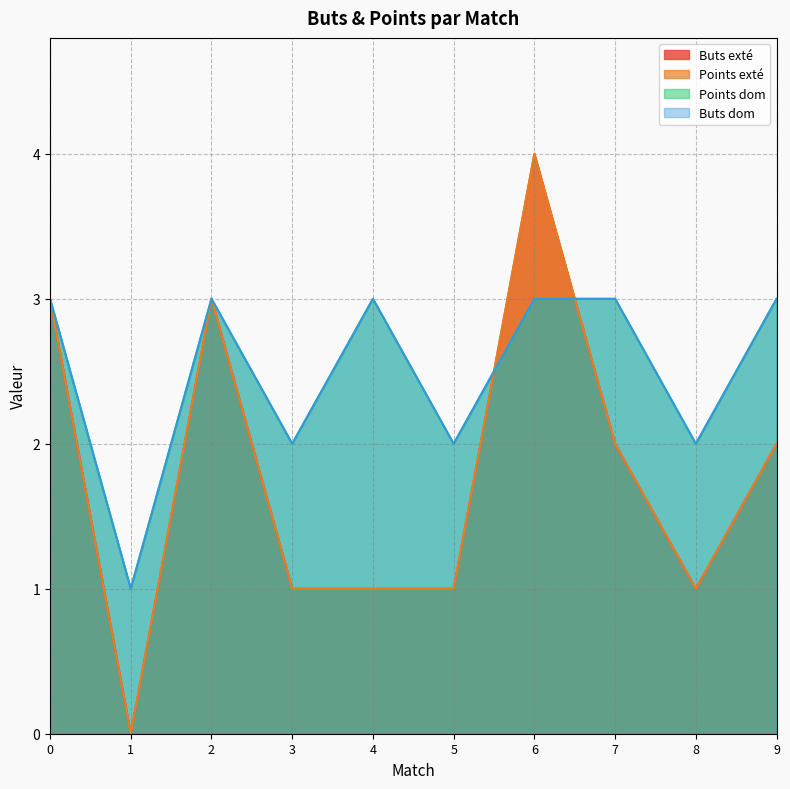

The Points exté series shows 1 at 5. True or false?

True